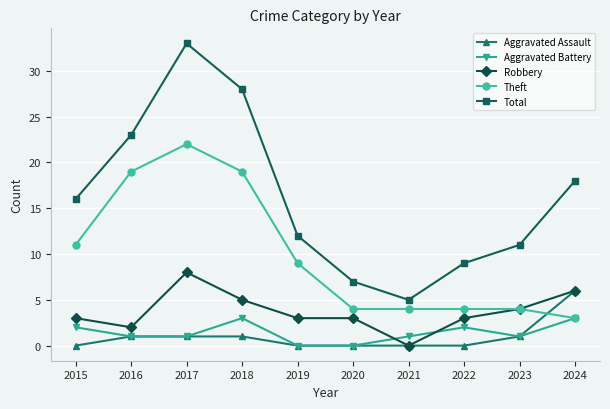

Reading left to right, what are all the values shown in this chart?

Aggravated Assault: 0	1	1	1	0	0	0	0	1	6
Aggravated Battery: 2	1	1	3	0	0	1	2	1	3
Robbery: 3	2	8	5	3	3	0	3	4	6
Theft: 11	19	22	19	9	4	4	4	4	3
Total: 16	23	33	28	12	7	5	9	11	18